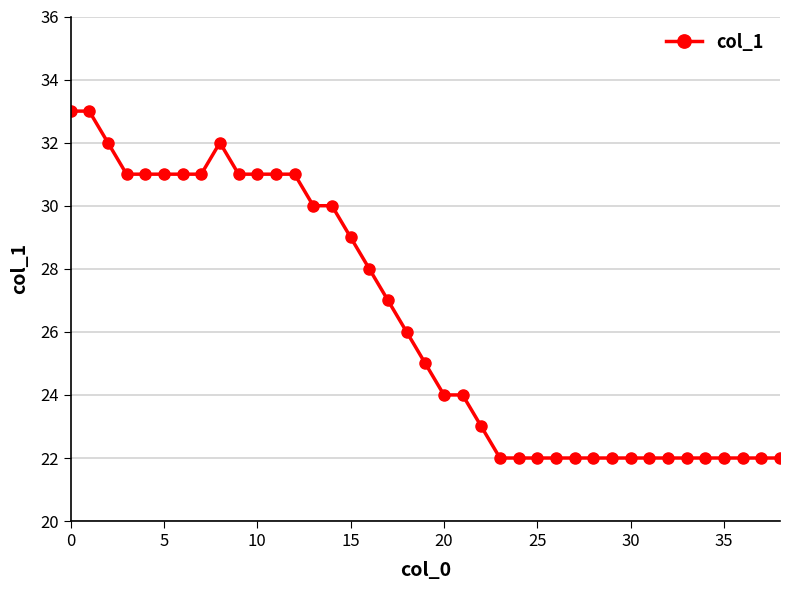

What is the minimum value shown in the chart?

22